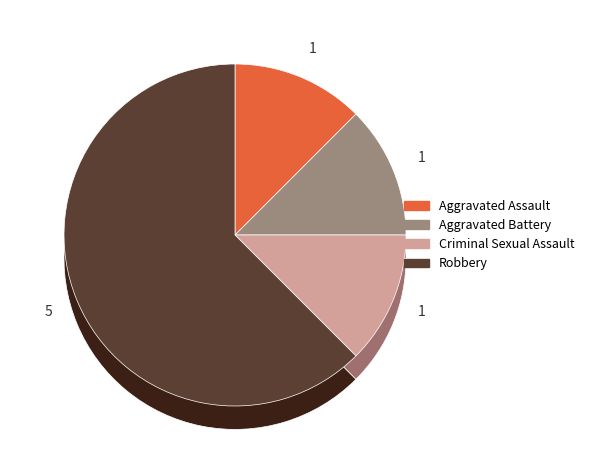

Is Robbery the majority of the pie?

Yes